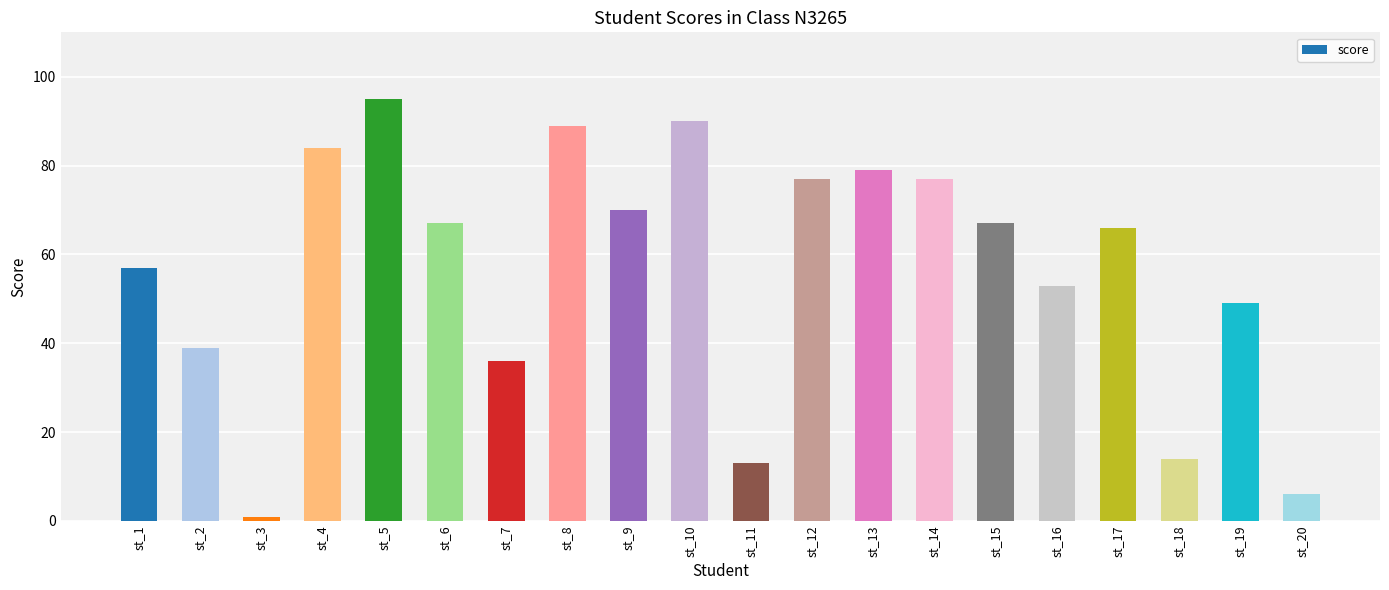

Are the bars grouped side by side (vs. stacked)?

No